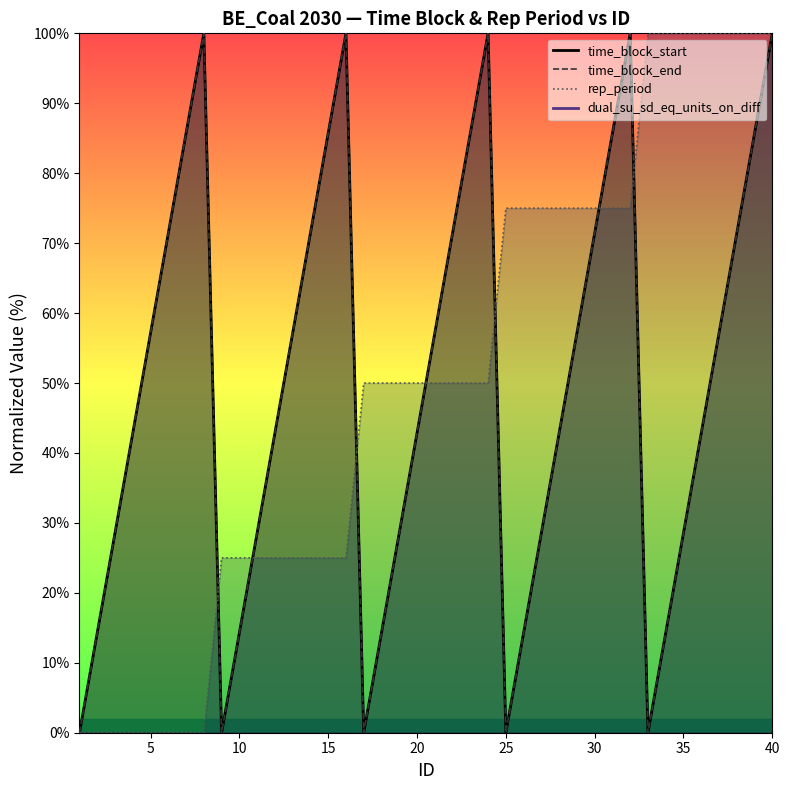

Reading left to right, list all the values displayed in this chart.

time_block_start: 0.0	14.3	28.6	42.9	57.1	71.4	85.7	100.0	0.0	14.3	28.6	42.9	57.1	71.4	85.7	100.0	0.0	14.3	28.6	42.9	57.1	71.4	85.7	100.0	0.0	14.3	28.6	42.9	57.1	71.4	85.7	100.0	0.0	14.3	28.6	42.9	57.1	71.4	85.7	100.0
time_block_end: 0.0	14.3	28.6	42.9	57.1	71.4	85.7	100.0	0.0	14.3	28.6	42.9	57.1	71.4	85.7	100.0	0.0	14.3	28.6	42.9	57.1	71.4	85.7	100.0	0.0	14.3	28.6	42.9	57.1	71.4	85.7	100.0	0.0	14.3	28.6	42.9	57.1	71.4	85.7	100.0
rep_period: 0.0	0.0	0.0	0.0	0.0	0.0	0.0	0.0	25.0	25.0	25.0	25.0	25.0	25.0	25.0	25.0	50.0	50.0	50.0	50.0	50.0	50.0	50.0	50.0	75.0	75.0	75.0	75.0	75.0	75.0	75.0	75.0	100.0	100.0	100.0	100.0	100.0	100.0	100.0	100.0